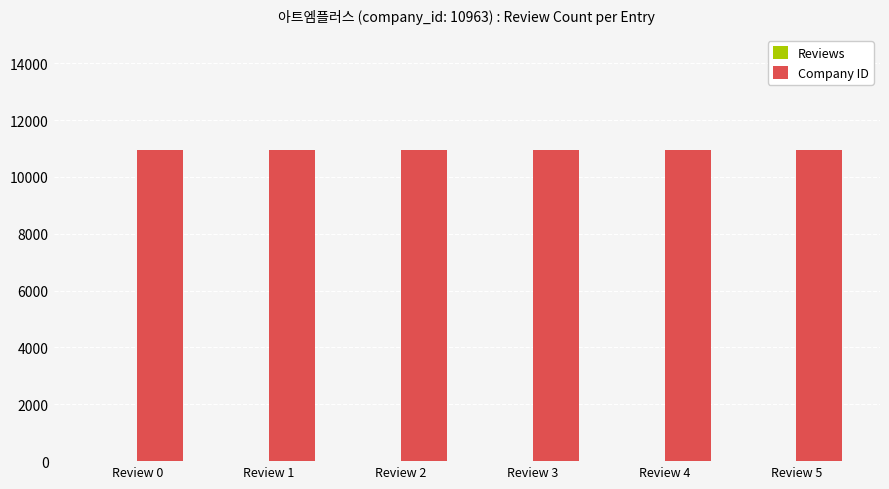

The value of Company ID at Review 1 is 10963. True or false?

True